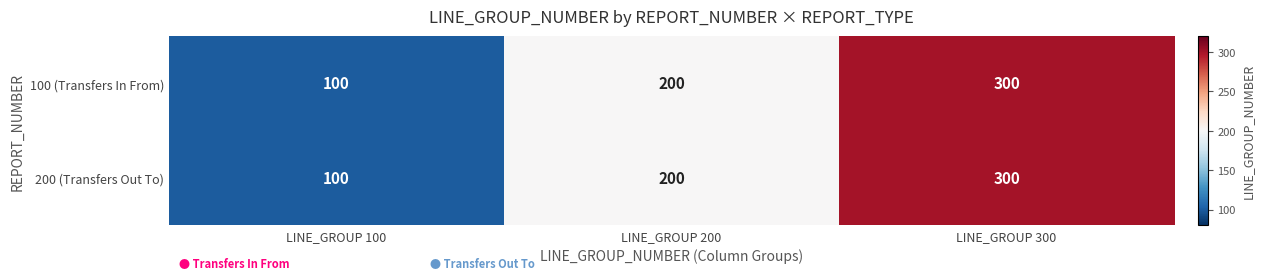

Rank the categories by 200 (Transfers Out To) value from lowest to highest.

LINE_GROUP 100, LINE_GROUP 200, LINE_GROUP 300